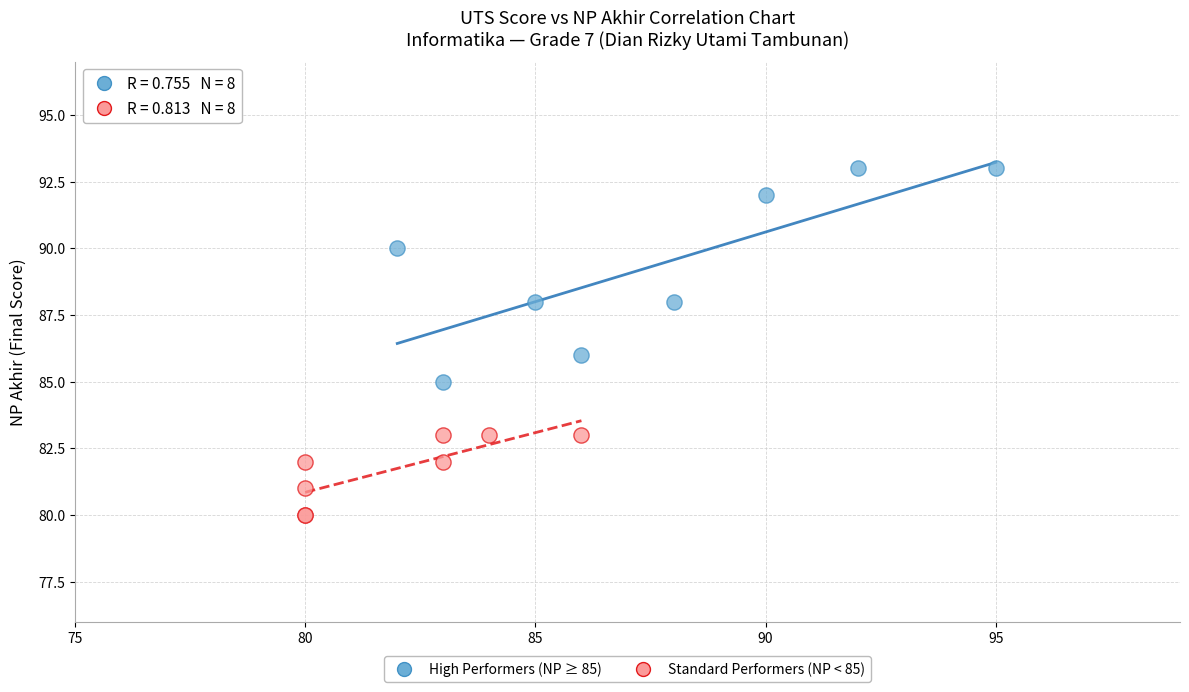

Which series reaches the minimum Y coordinate?

Standard Performers (NP < 85)